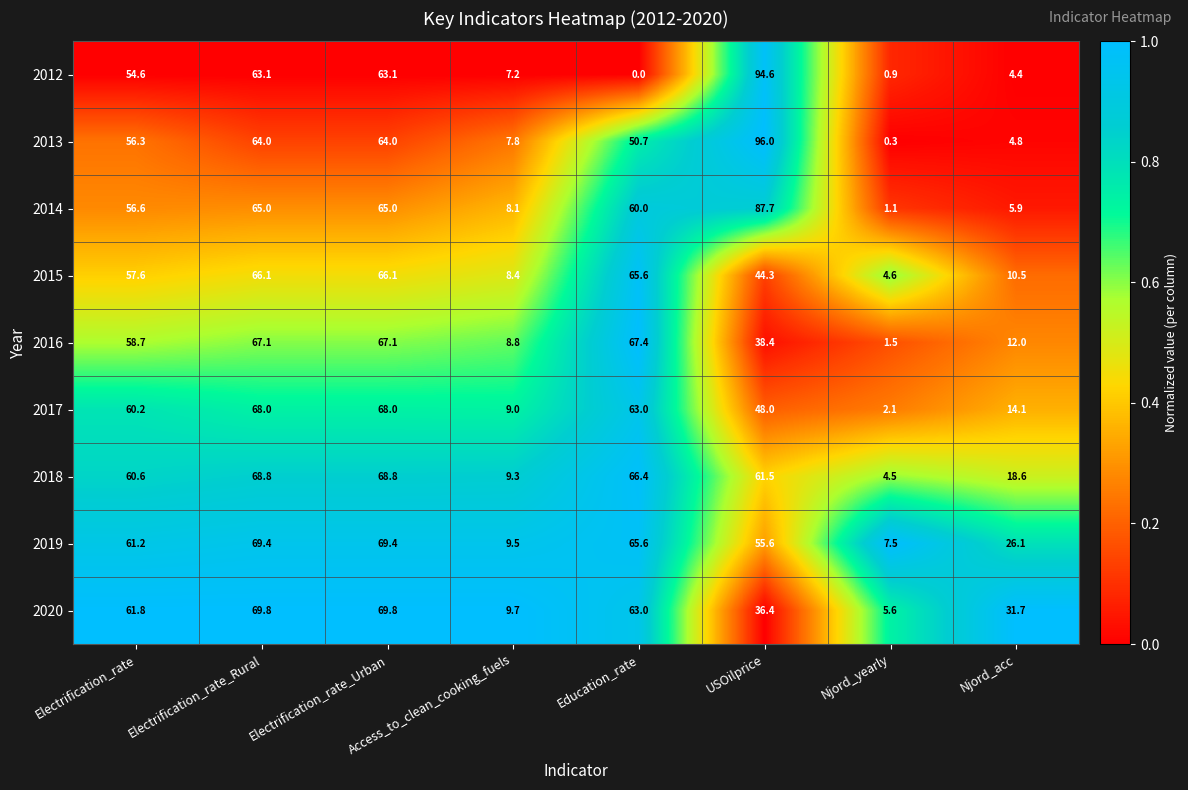

At which label does 2013 first exceed 56?

Electrification_rate